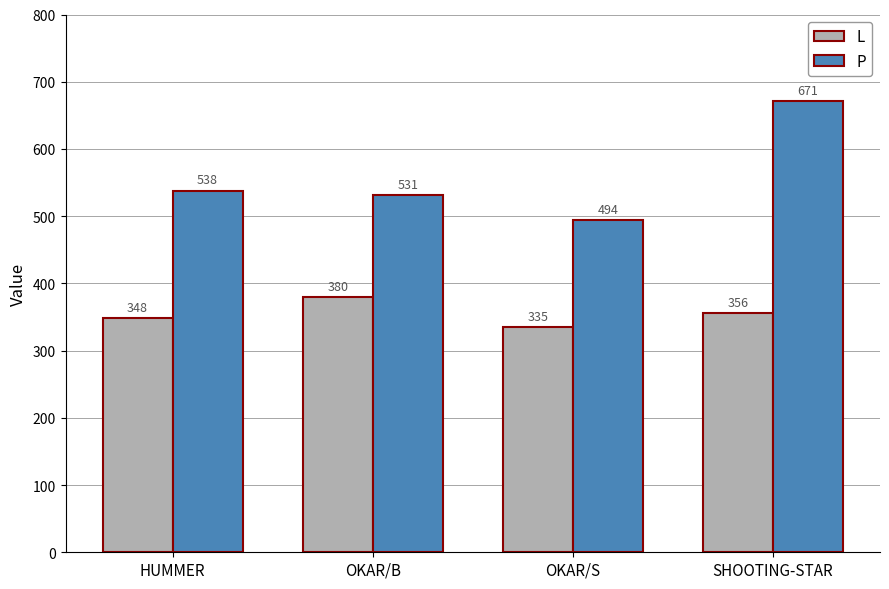

Reading left to right, list all the values displayed in this chart.

L: HUMMER=348	OKAR/B=380	OKAR/S=335	SHOOTING-STAR=356
P: HUMMER=538	OKAR/B=531	OKAR/S=494	SHOOTING-STAR=671